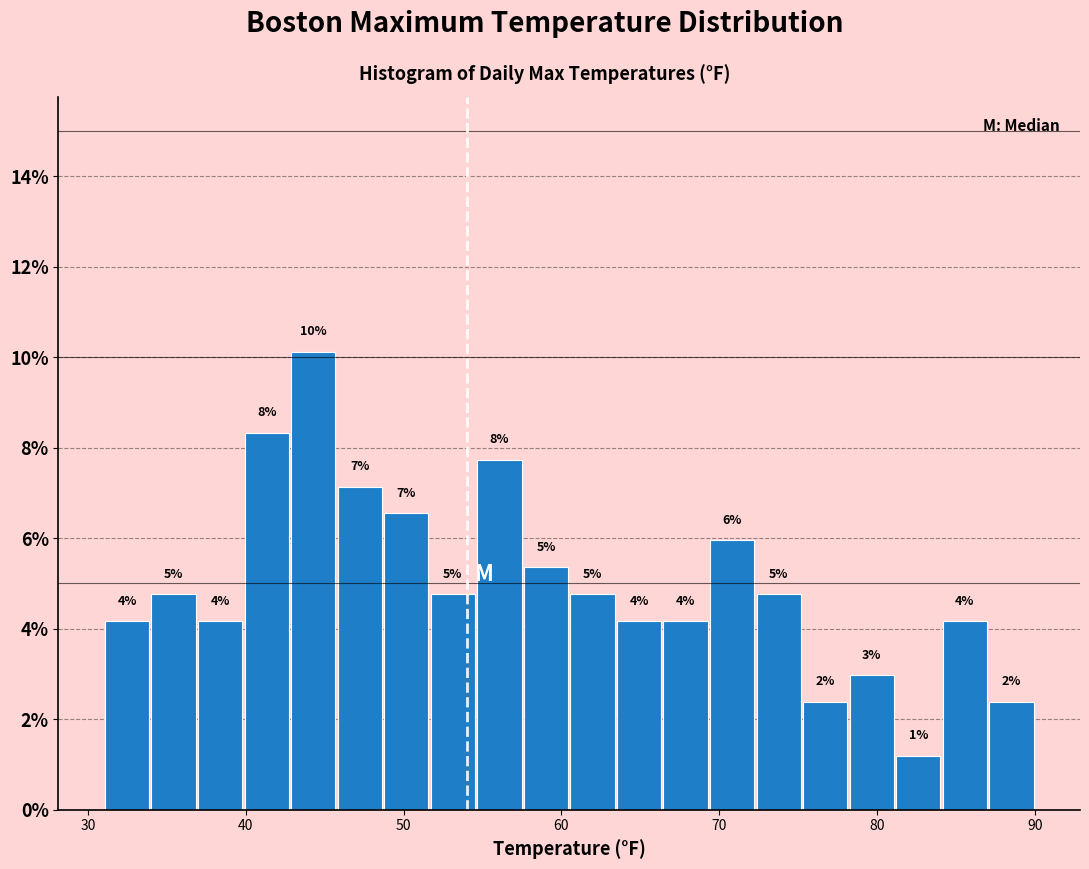

Around what value on the x-axis is the tallest bar? Give the approximate position of its centre, as read against the axis.

44